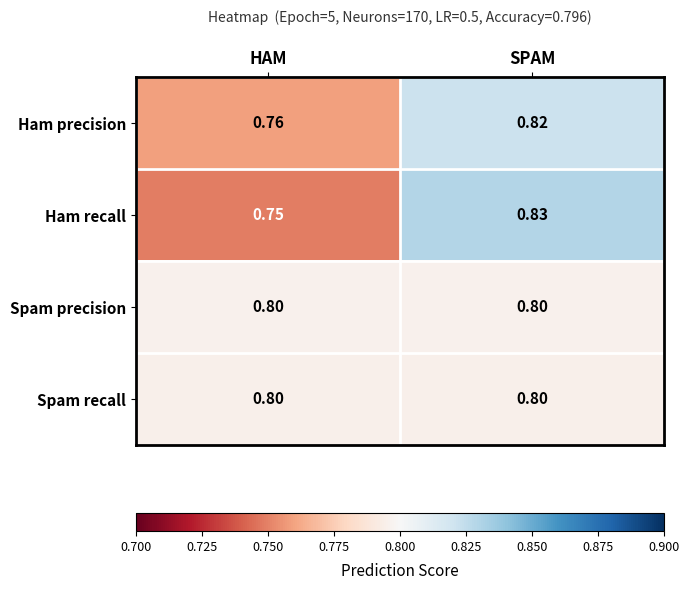

Which series has the widest spread of values?

Ham recall